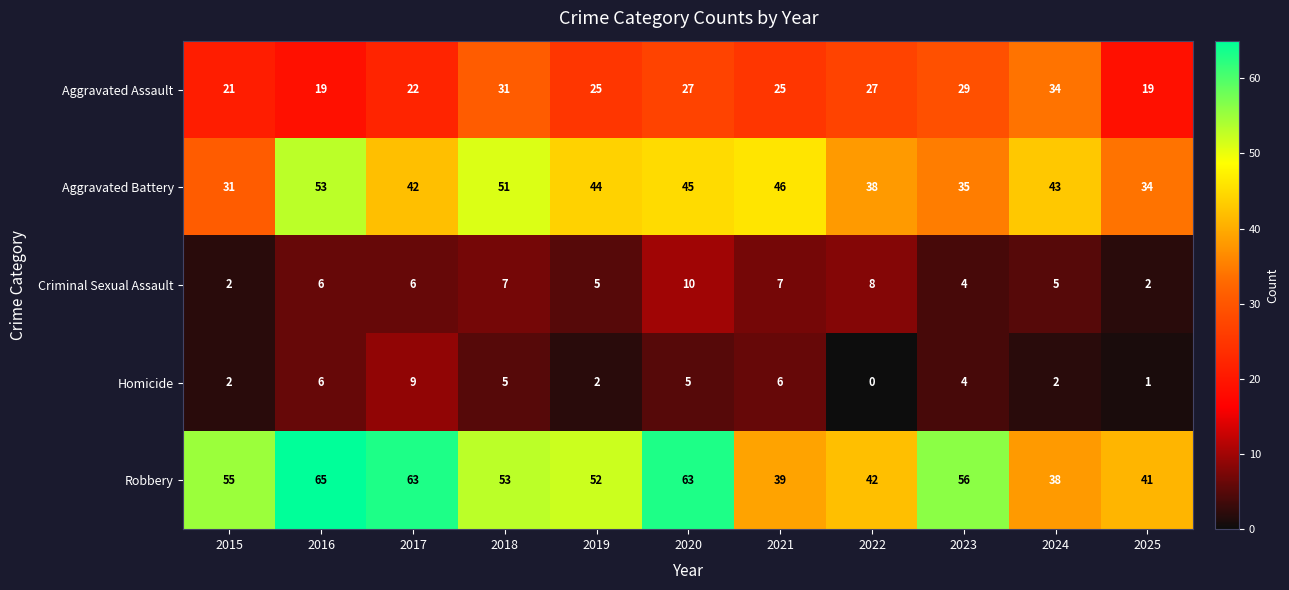

What is the lowest value of the Aggravated Assault series?

19